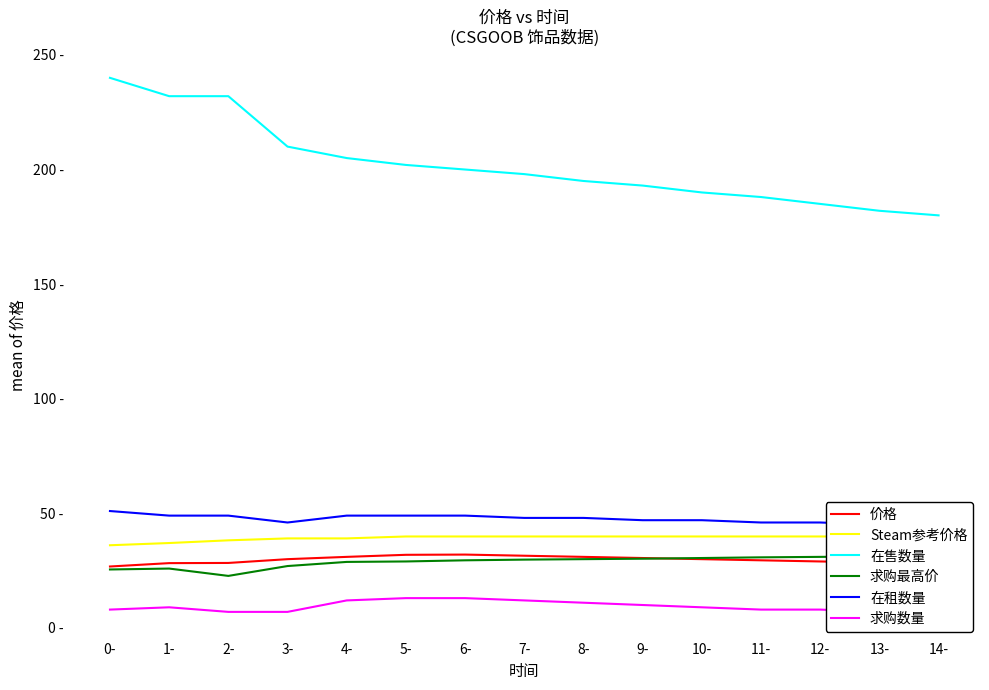

What is the value of the Steam参考价格 point at the 11th from the left?

39.9